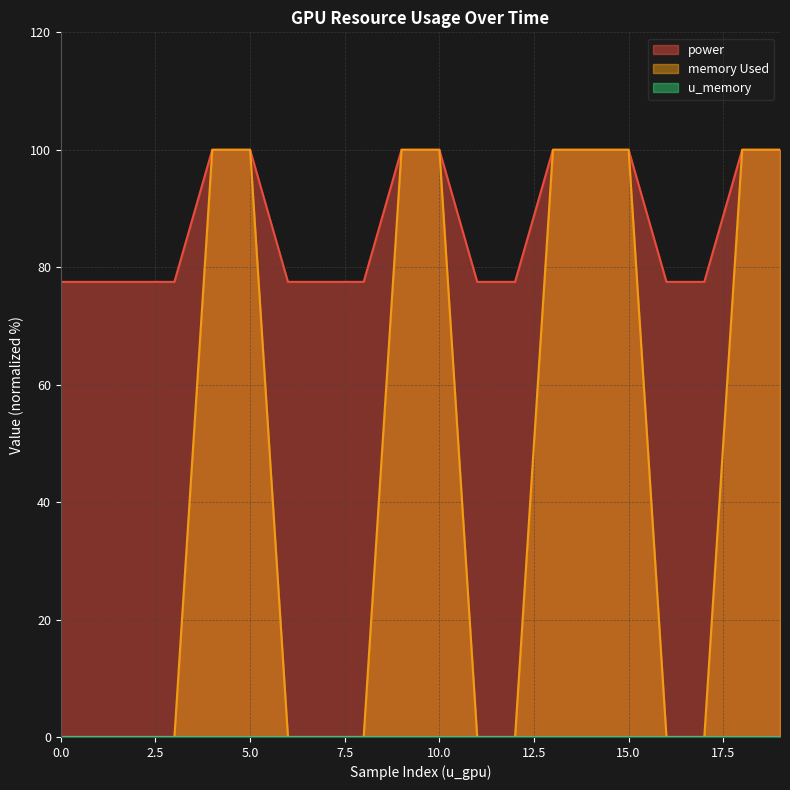

What is the greatest value displayed?

100.0